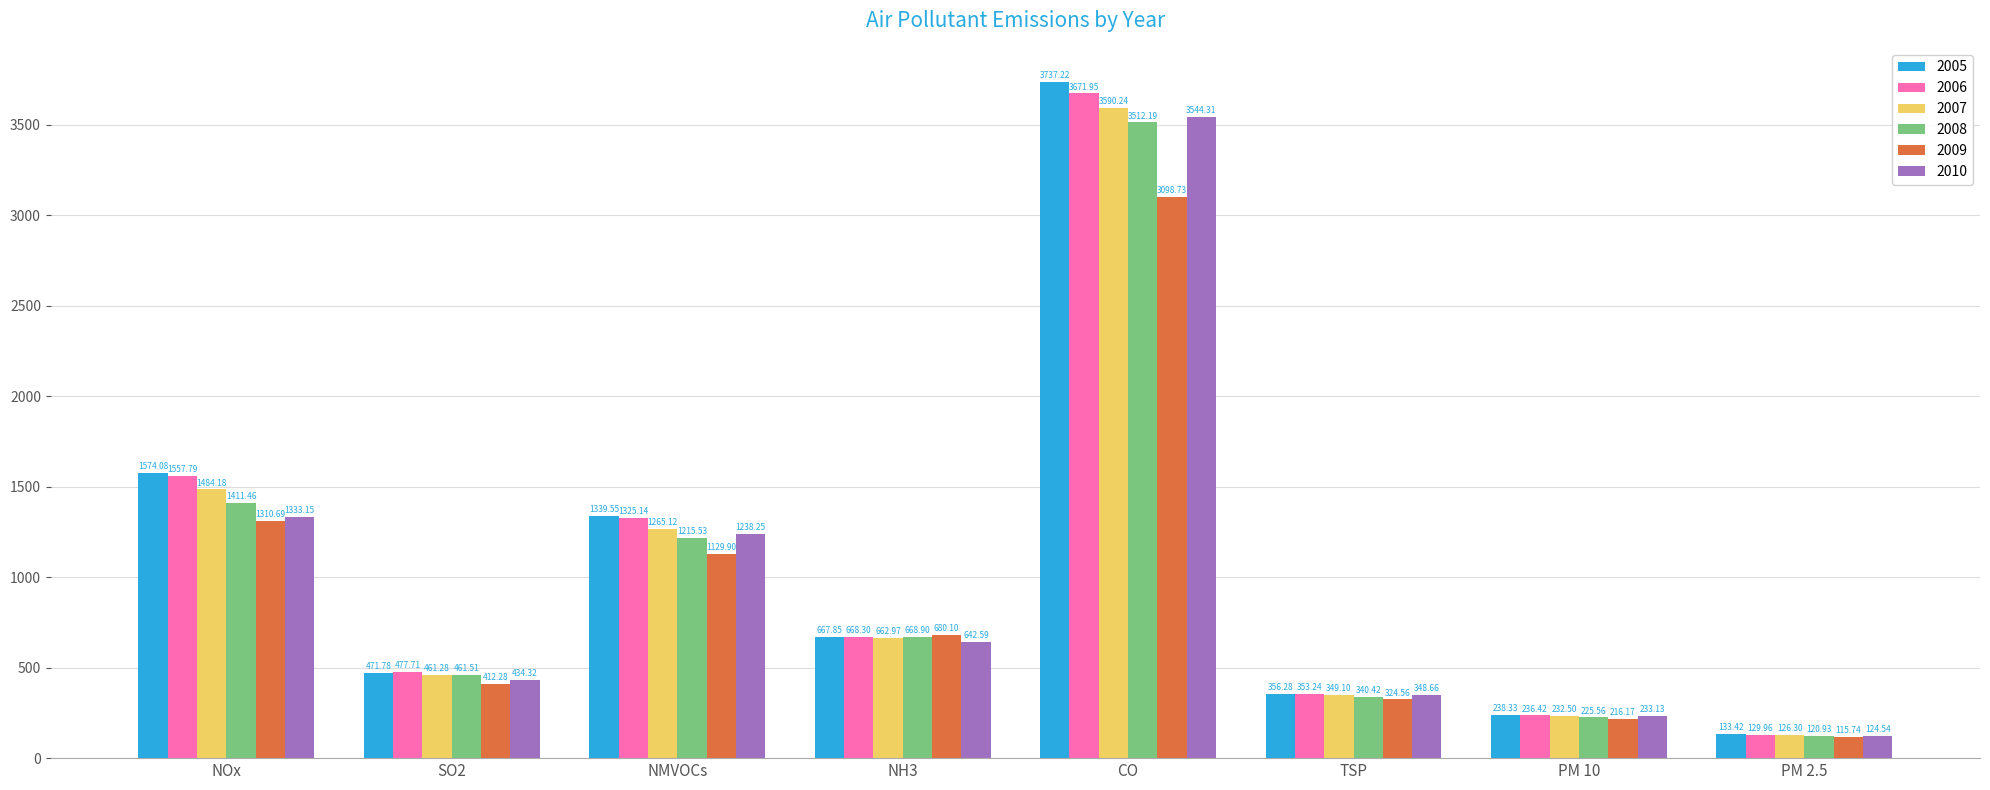

What is the smallest value displayed?

115.7